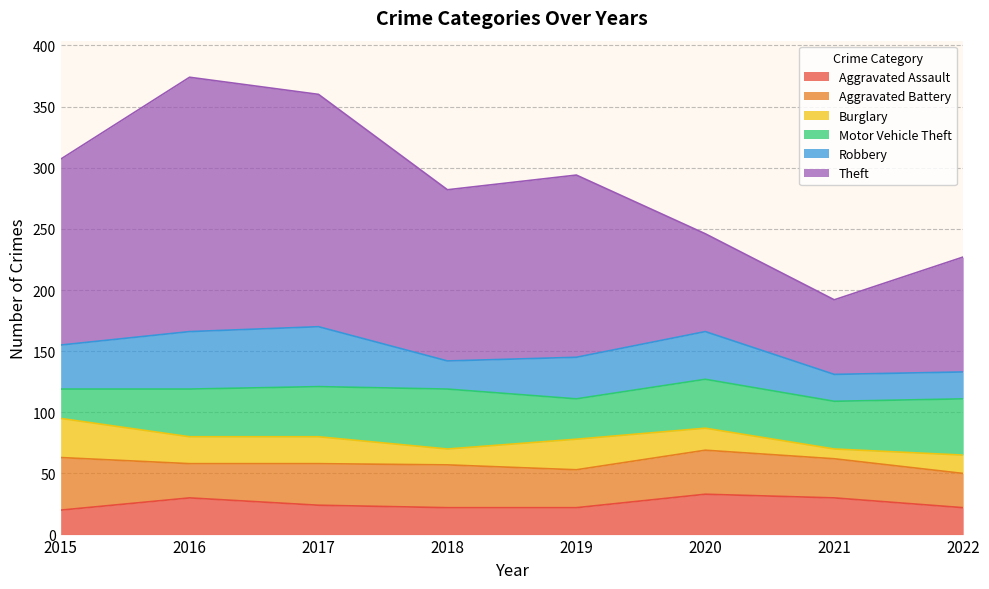

What is the spread (max minus min) of values at 2019?

127